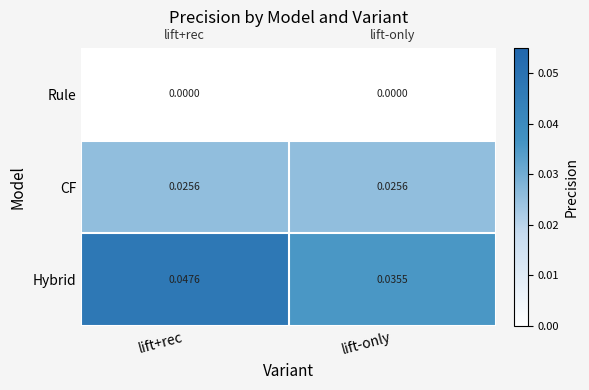

Which series has the largest total across all categories?

Hybrid